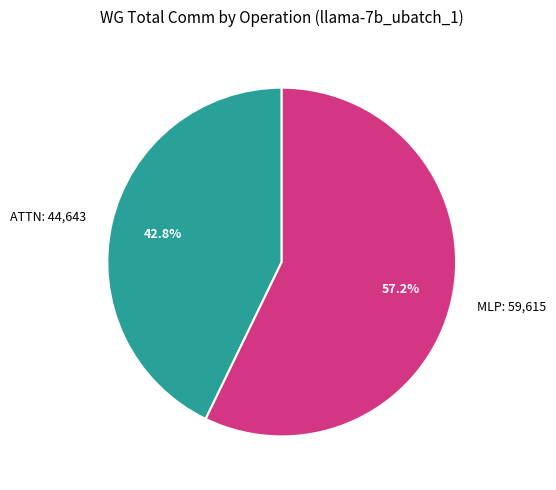

Which slice is the smallest?

ATTN: 44,643